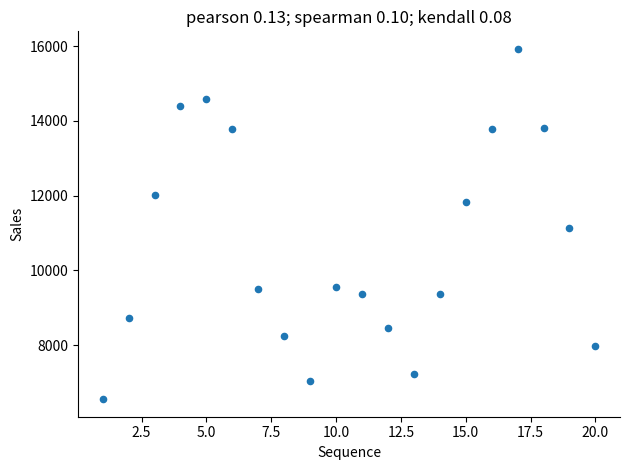

What is the range of X values (max minus min)?

19